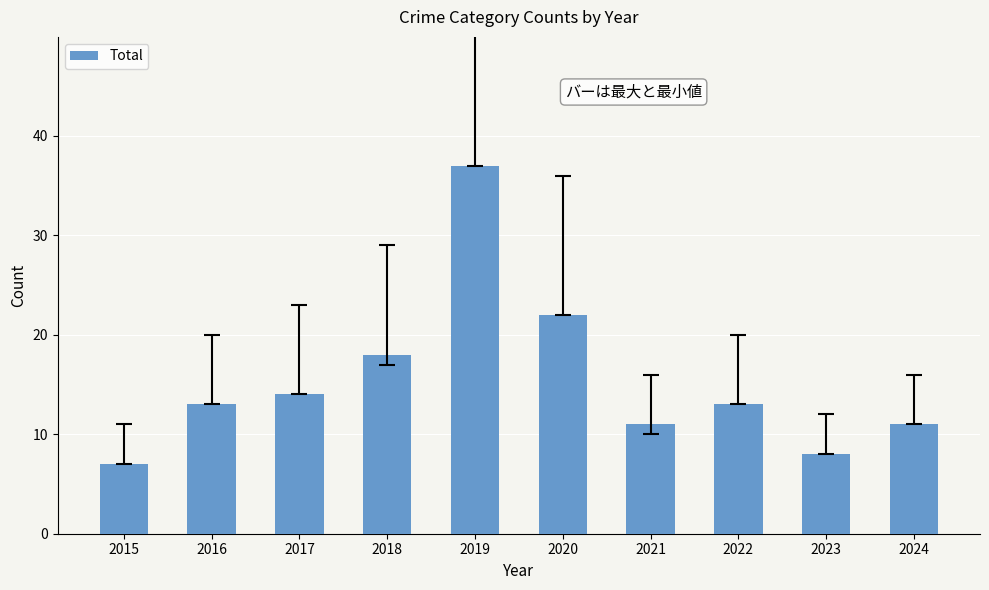

How many distinct data groups are displayed?

1